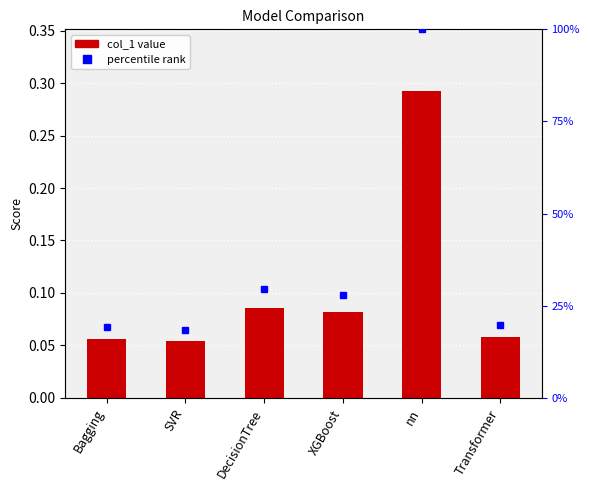

At which category does the chart reach its minimum across all series?

SVR